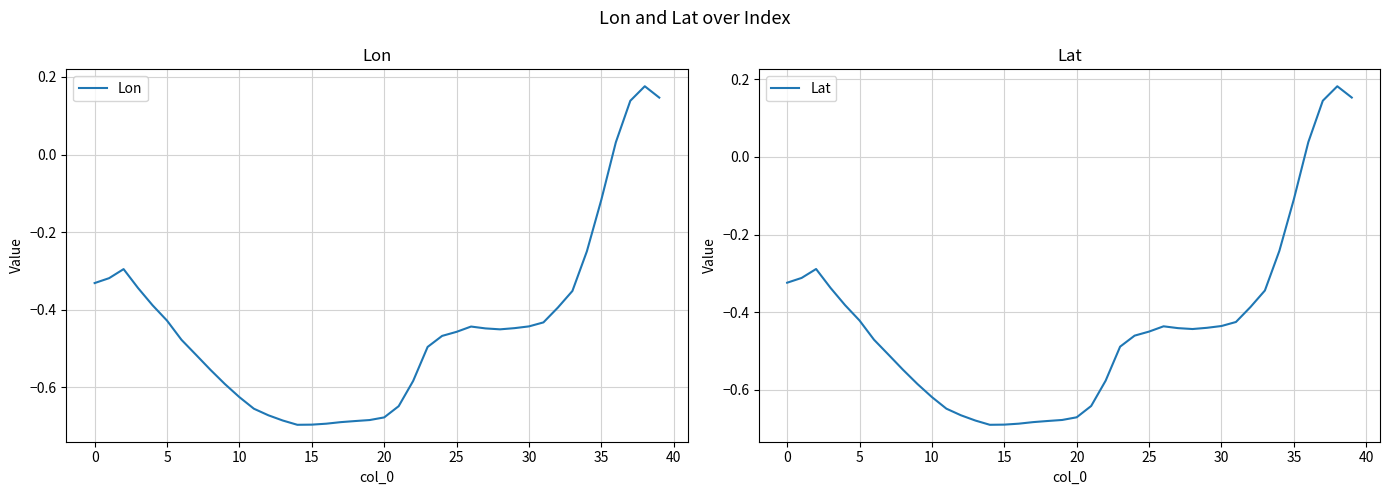

At which category does the chart reach its minimum across all series?

14